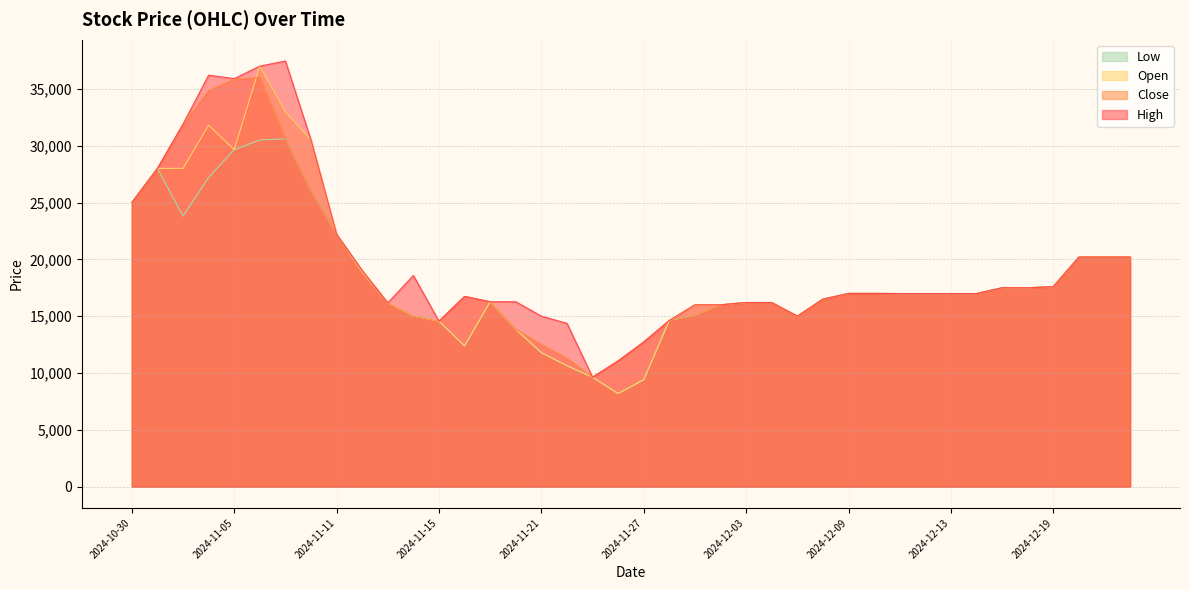

Reading left to right, what are all the values shown in this chart?

Close: 25000	28000	31850	34850	35850	36000	30600	26050	22200	19010	16160	15000	14560	16740	16270	13850	12500	11310	9630	11070	12730	14630	15050	16000	16200	16200	15000	16500	17000	17000	16990	16990	16990	16990	17500	17500	17600	20200	20200	20200
High: 25000	28000	31900	36200	35900	37000	37450	30500	22200	19010	16170	18580	14560	16740	16270	16270	15000	14370	9630	11070	12730	14630	16000	16000	16200	16200	15000	16500	17000	17000	16990	16990	16990	16990	17500	17500	17600	20200	20200	20200
Low: 25000	28000	23800	27200	29650	30500	30600	26050	22200	18900	16160	15000	14560	12390	16270	13840	11790	10640	9630	8190	9410	14630	15050	16000	16200	16200	15000	16500	17000	17000	16990	16990	16990	16990	17500	17500	17600	20200	20200	20200
Open: 25000	28000	28000	31800	29650	37000	33000	30500	22200	18900	16170	15010	14560	12390	16270	13840	11790	10640	9630	8190	9410	14630	16000	16000	16200	16200	15000	16500	17000	17000	16990	16990	16990	16990	17500	17500	17600	20200	20200	20200